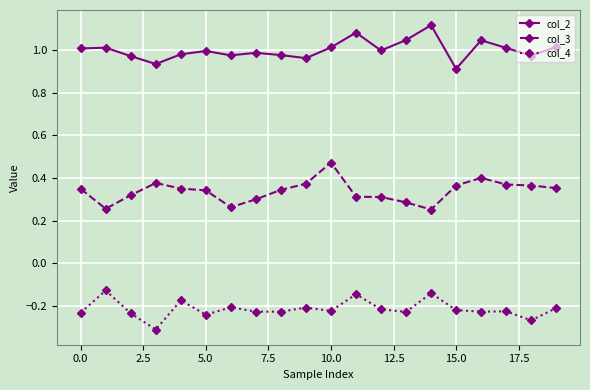

What is the sum of all col_4 values?

-4.3